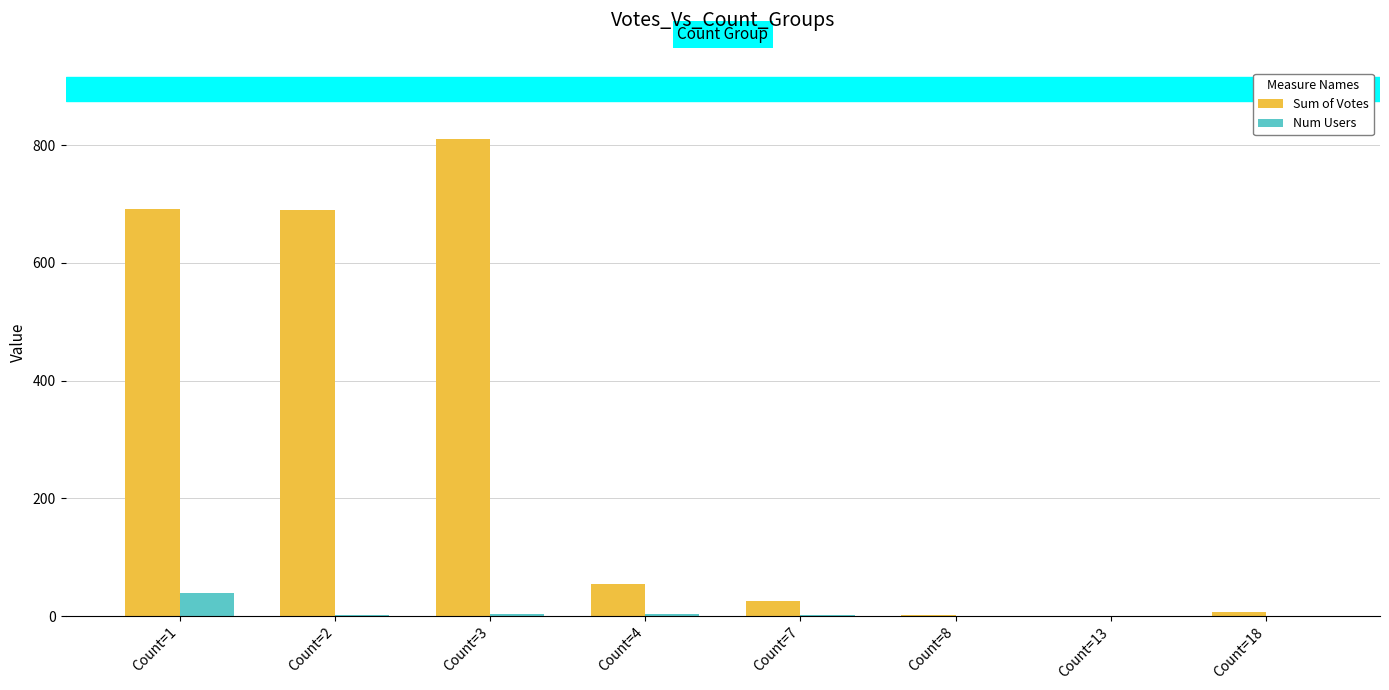

Which series has the largest total across all categories?

Sum of Votes